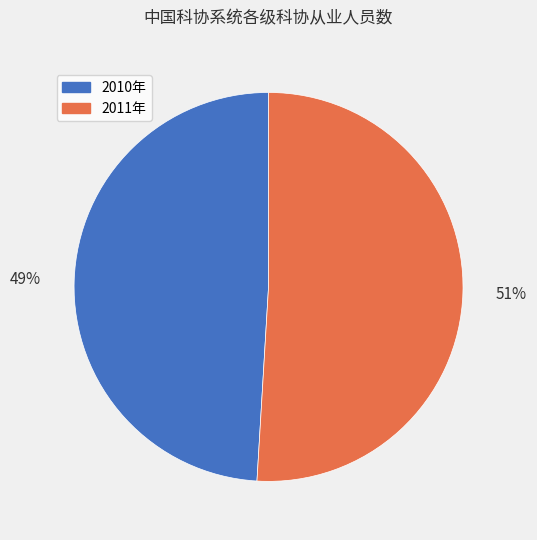

Approximately how many times larger is the value at 2011年 compared to 2010年?

1.0